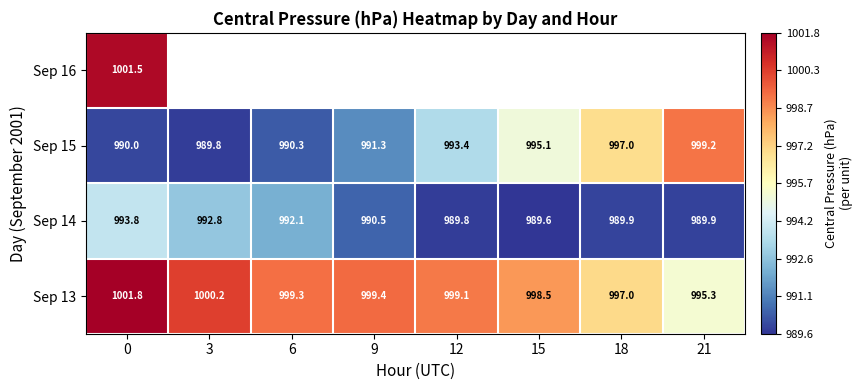

Is the value of Sep 13 at 12 greater than the value of Sep 14 at 18?

Yes